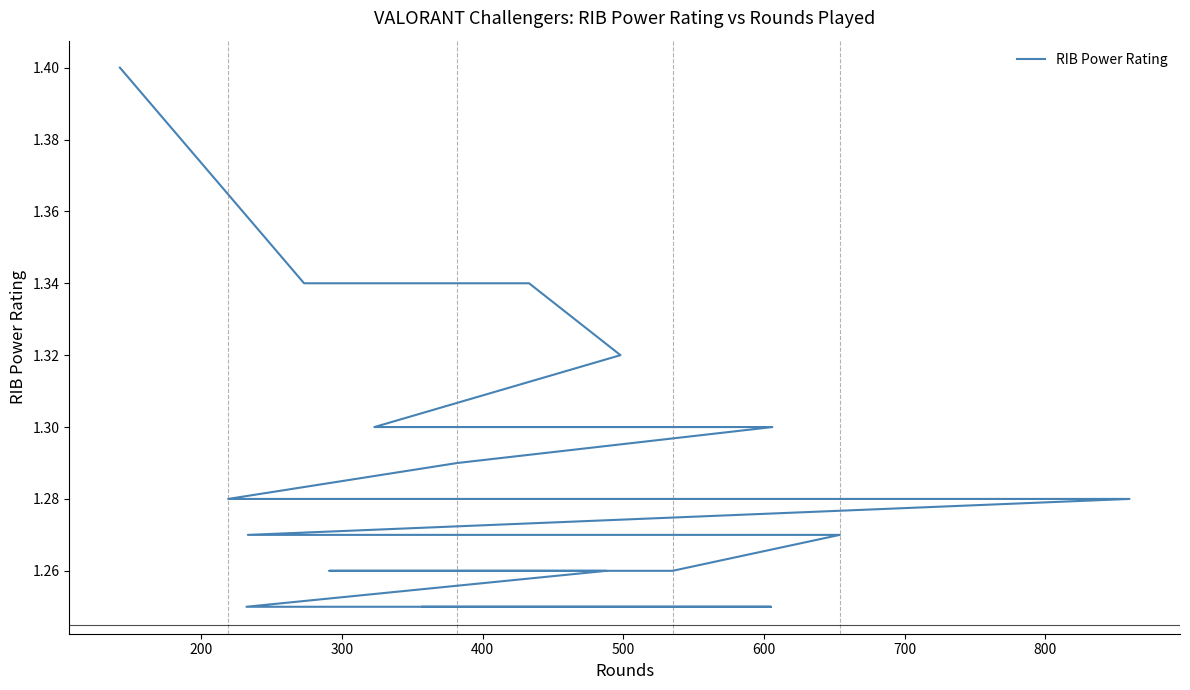

How many values are between 1 and 2?

20